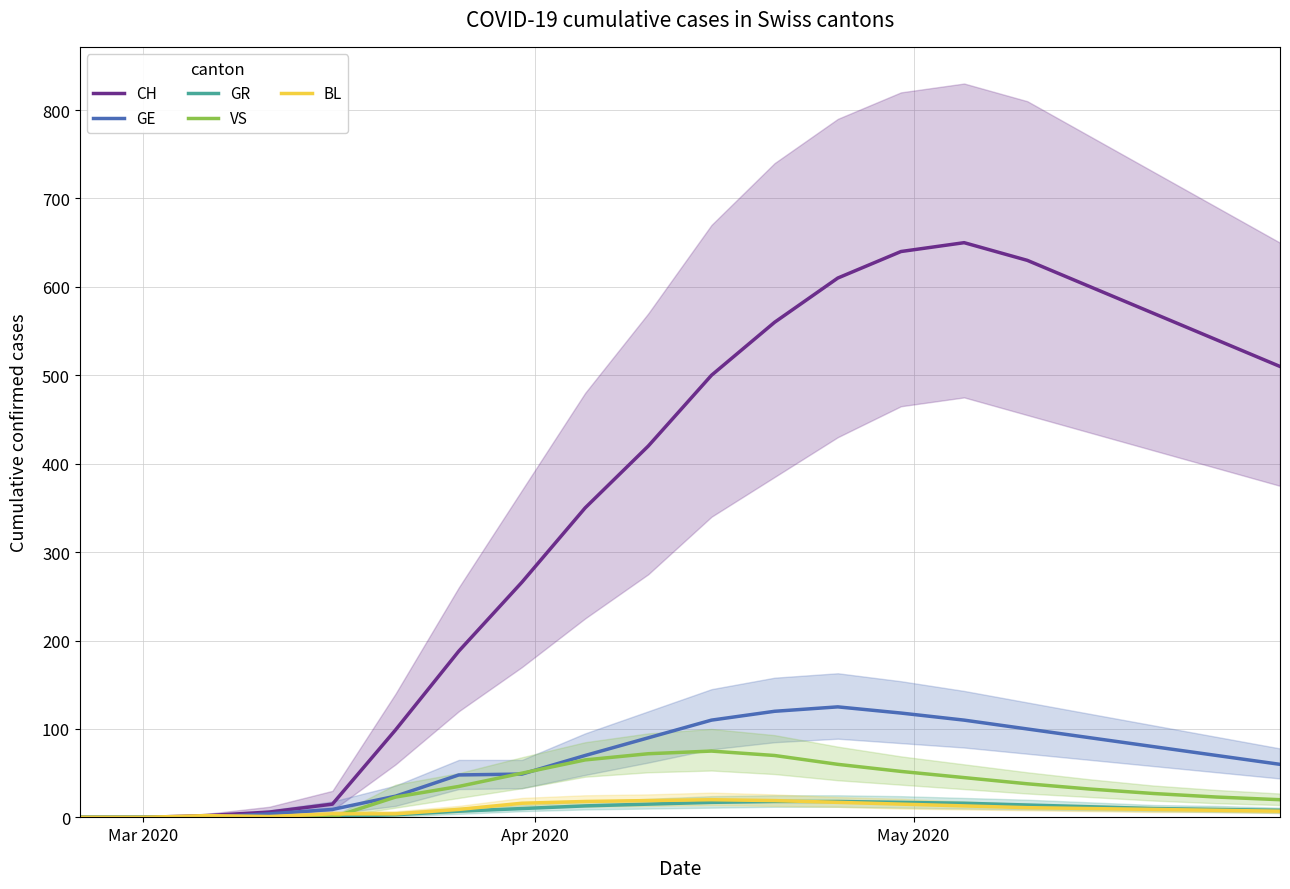

True or false: VS and CH cross at least once.

False